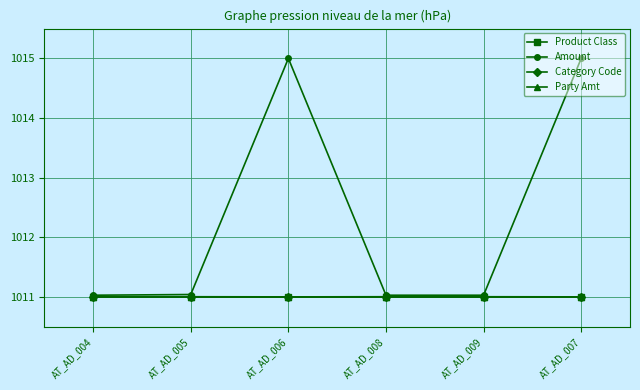

Which series has the largest range (max minus min)?

Amount